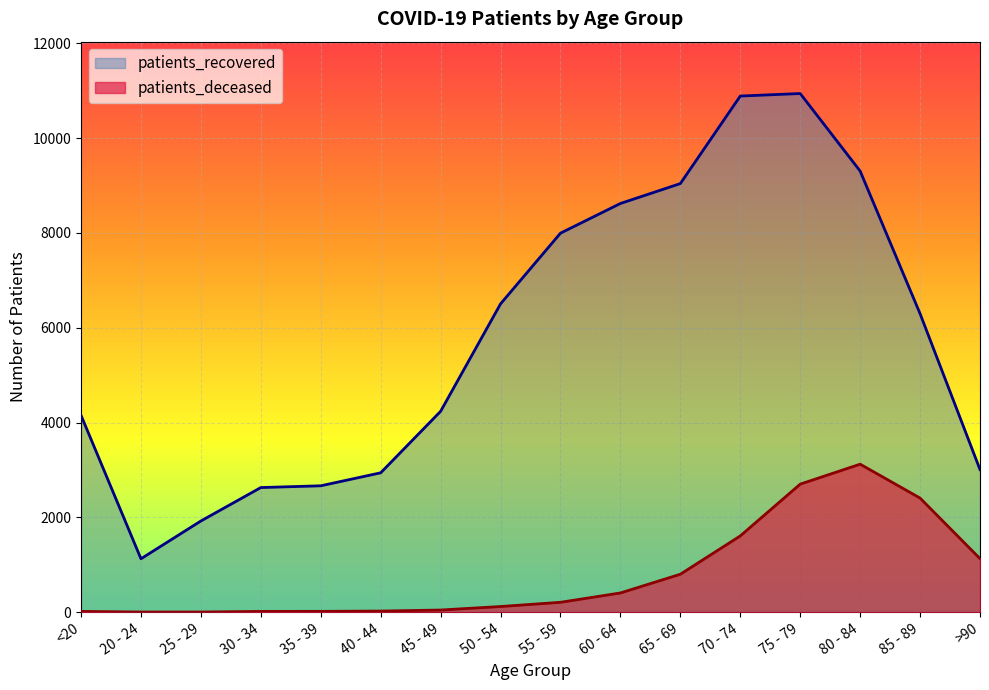

How many values in the patients_deceased series exceed 208?

7